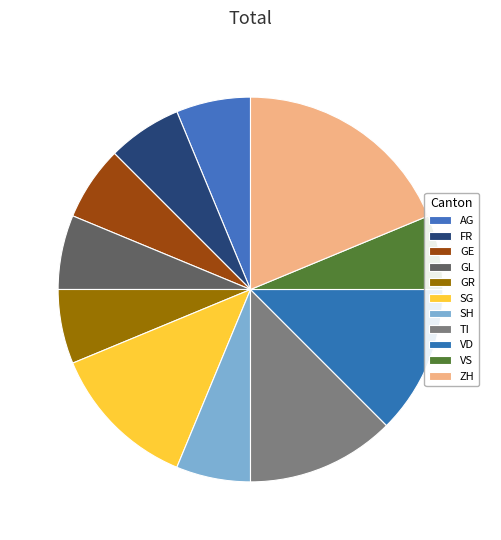

The ZH slice represents 7% of the pie. True or false?

False